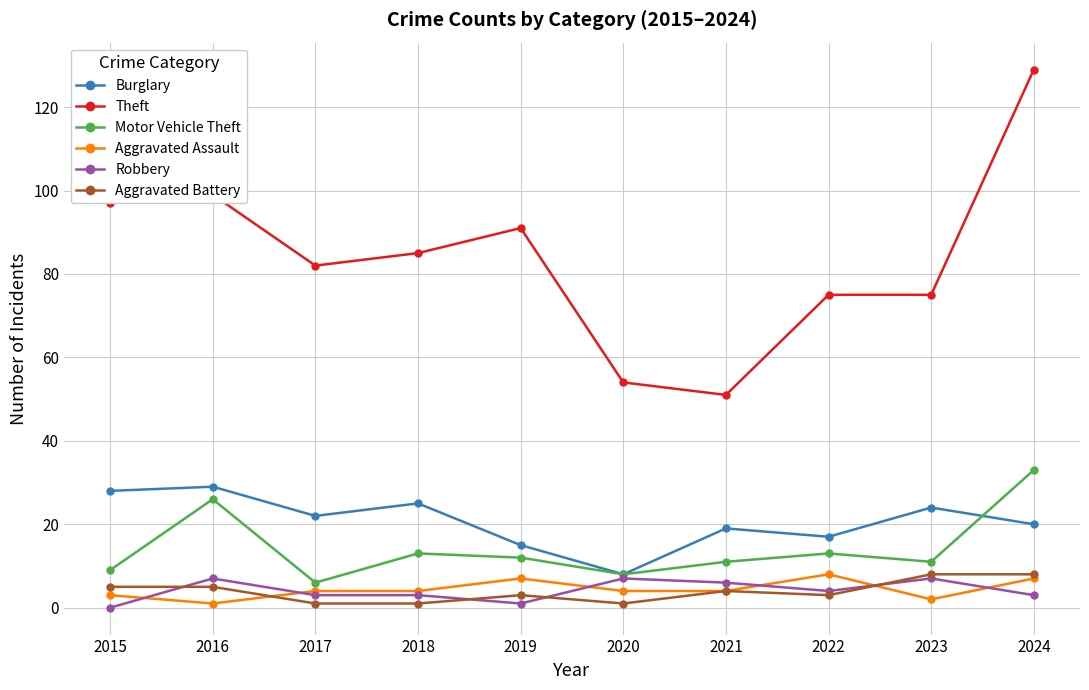

True or false: Aggravated Assault and Aggravated Battery intersect in this chart.

True